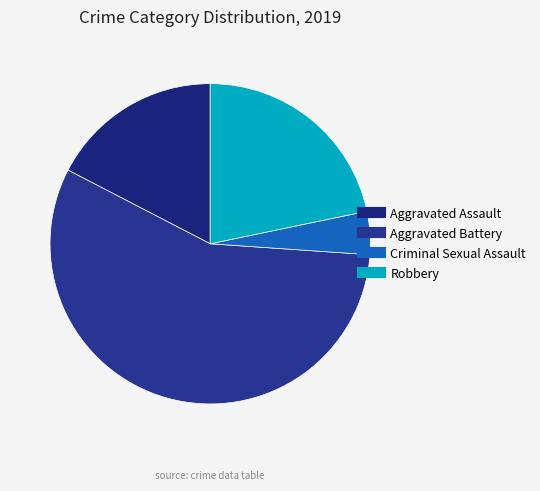

How many segments does this pie chart have?

4